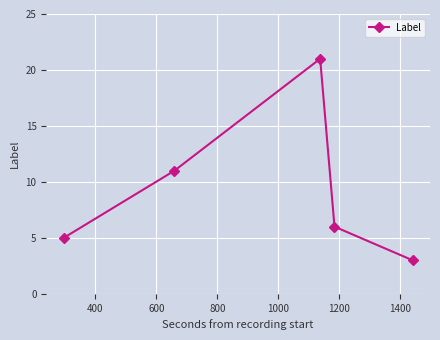

What is the difference between the maximum and minimum values?

18